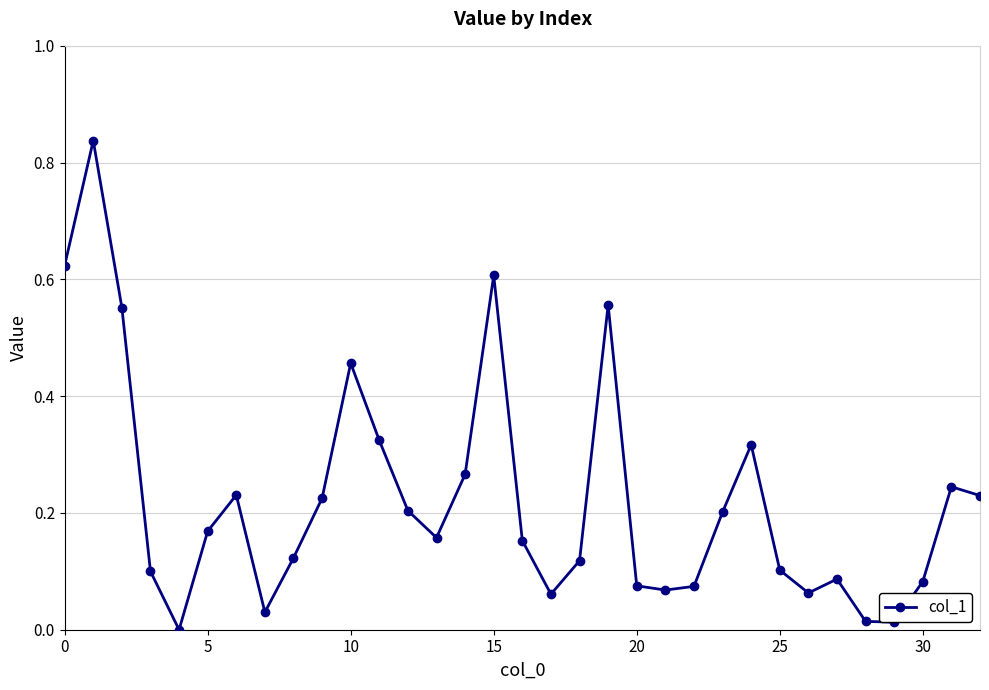

How many lines are shown in the chart?

1